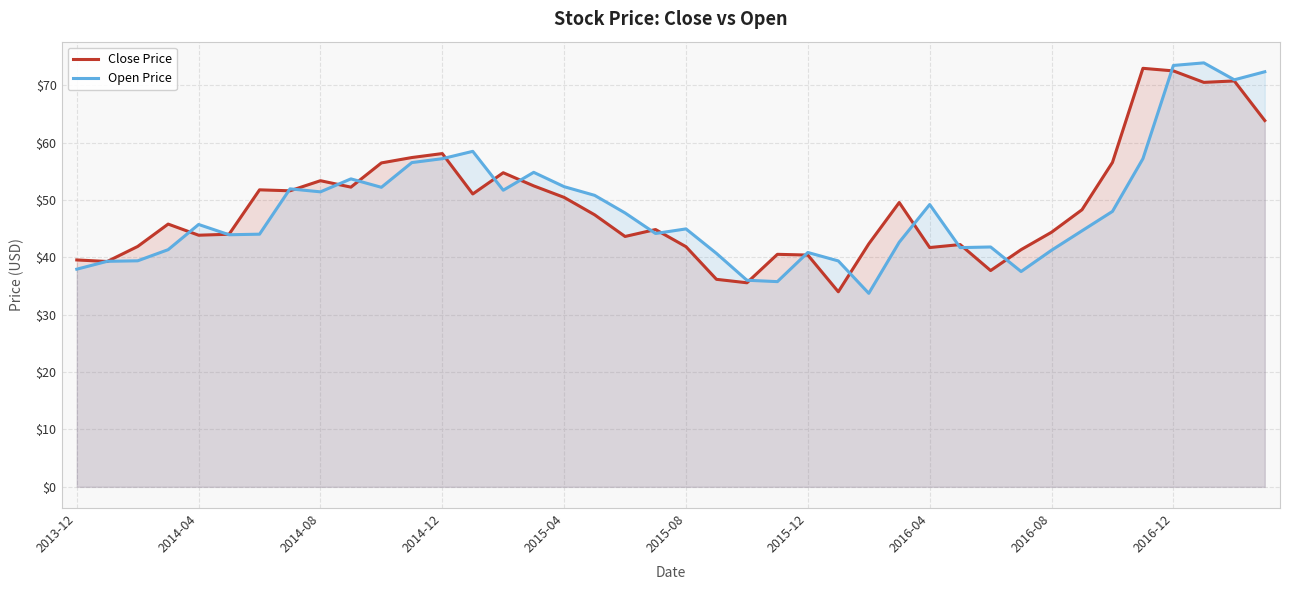

What is the minimum value for Open Price?

33.7